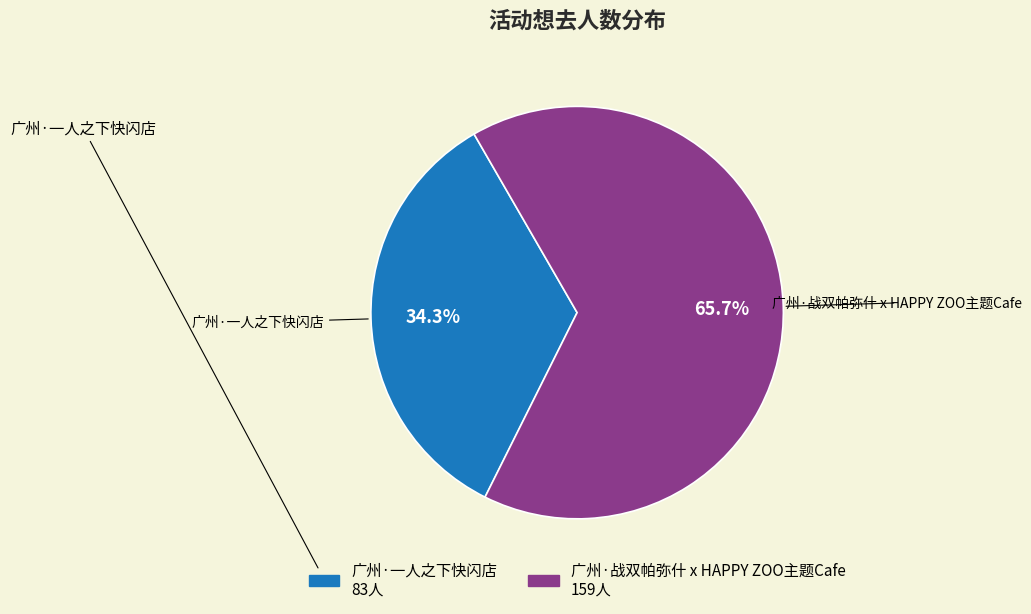

Which slice is the smallest?

广州·一人之下快闪店